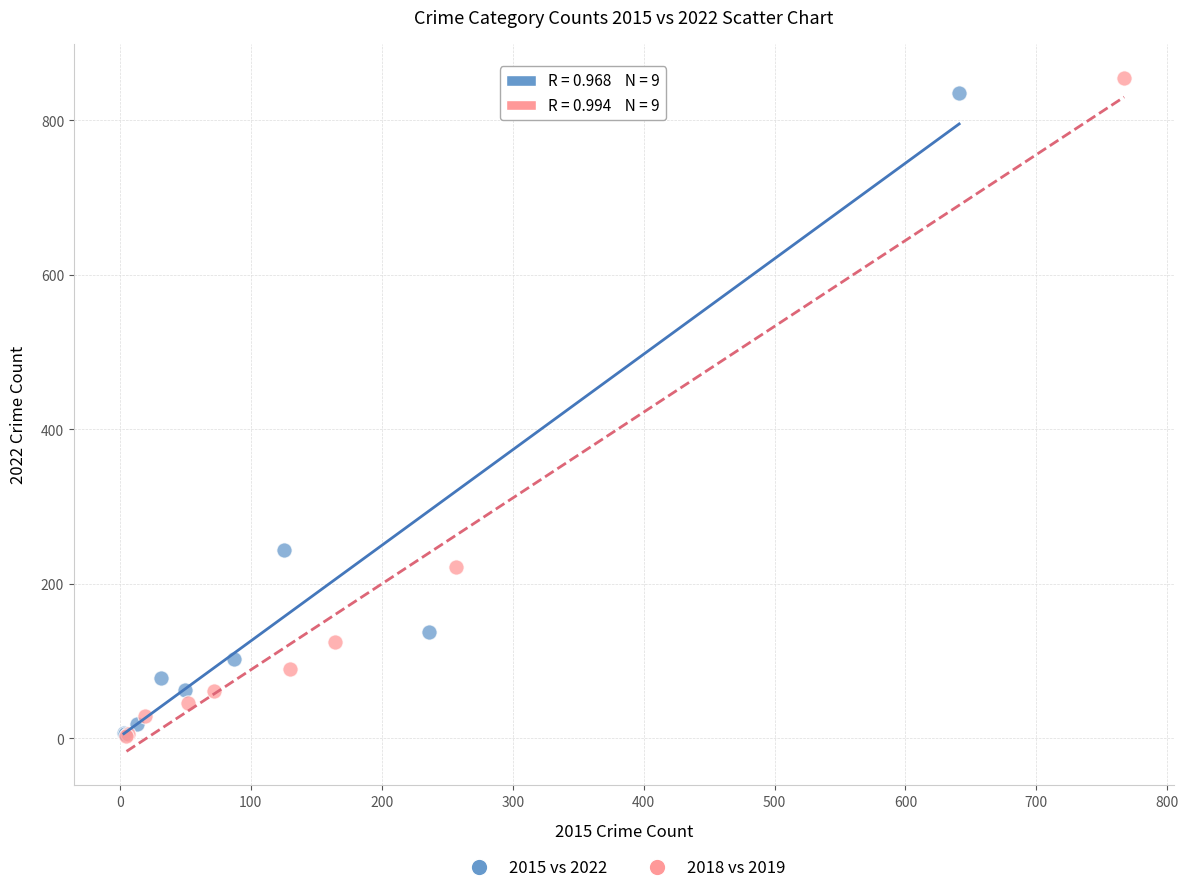

Which series has the largest Y range (max minus min)?

2018 vs 2019